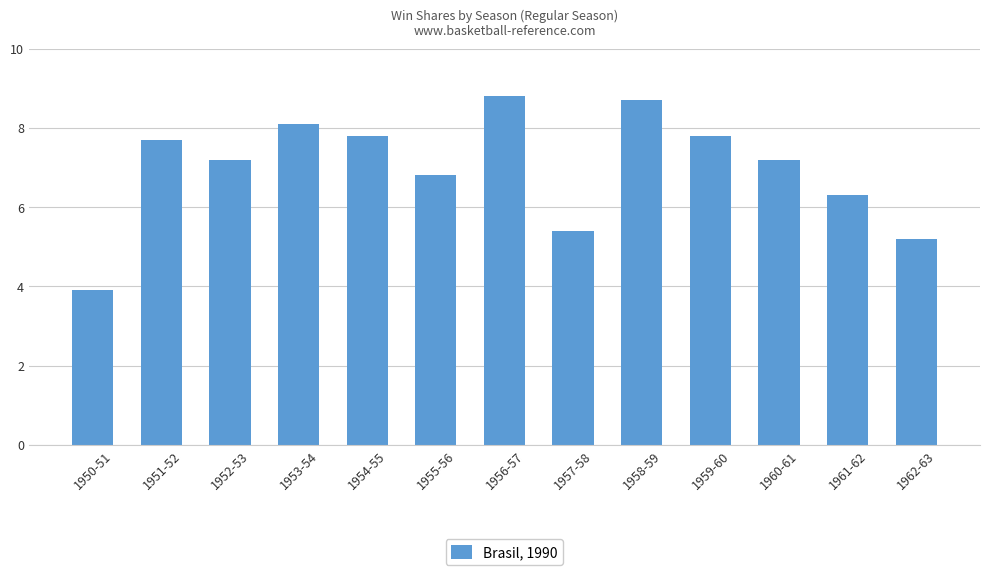

Reading left to right, list all the values displayed in this chart.

3.9	7.7	7.2	8.1	7.8	6.8	8.8	5.4	8.7	7.8	7.2	6.3	5.2